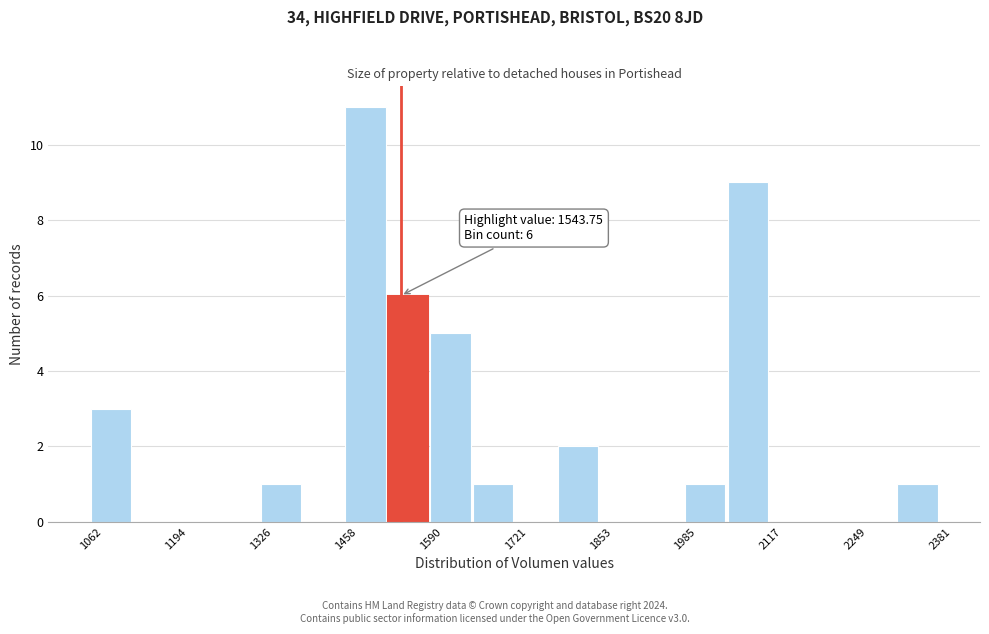

Around what value on the x-axis is the tallest bar? Give the approximate position of its centre, as read against the axis.

1480